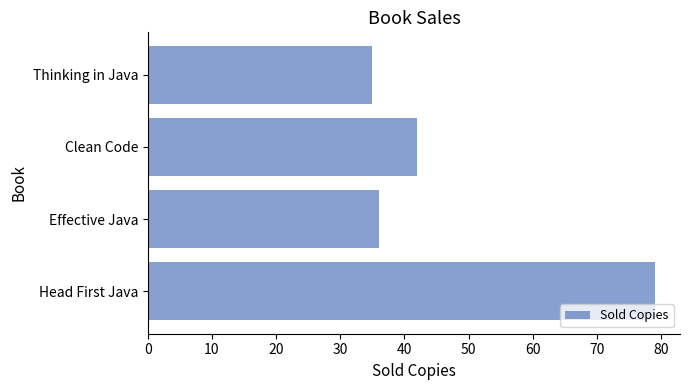

Rank the categories by value from lowest to highest.

Thinking in Java, Effective Java, Clean Code, Head First Java